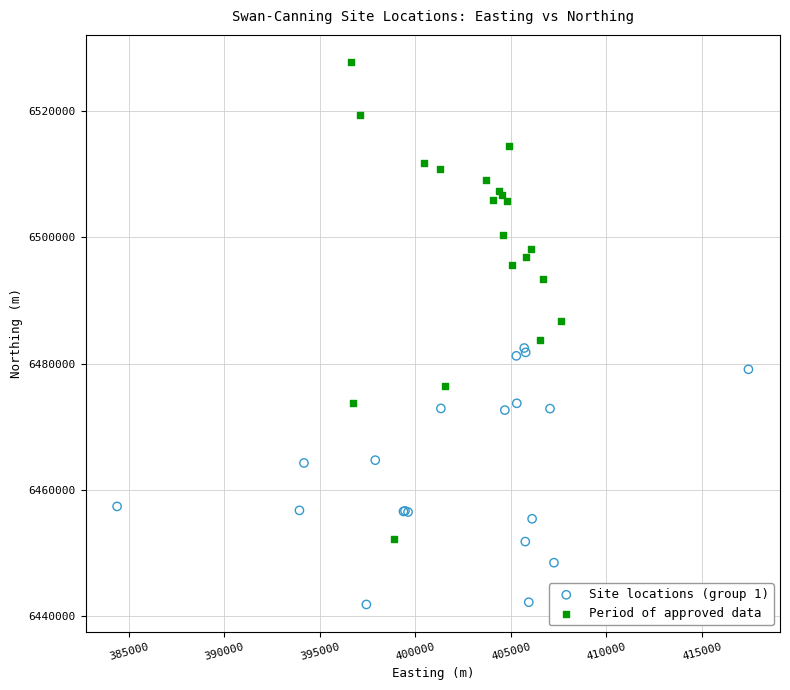

Which series has the widest spread of Y values?

Period of approved data